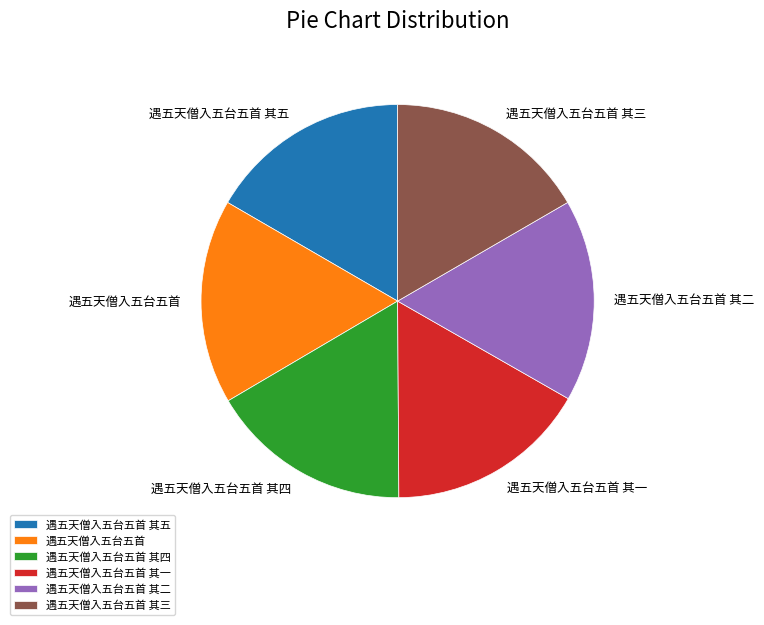

Count the number of slices in the pie.

6